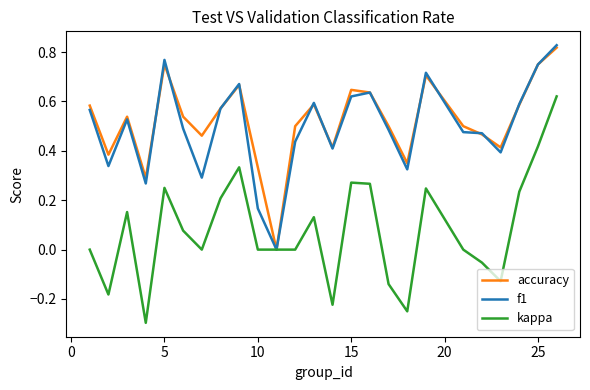

In f1, how many points are higher than both neighbors (excluding endpoints)?

6